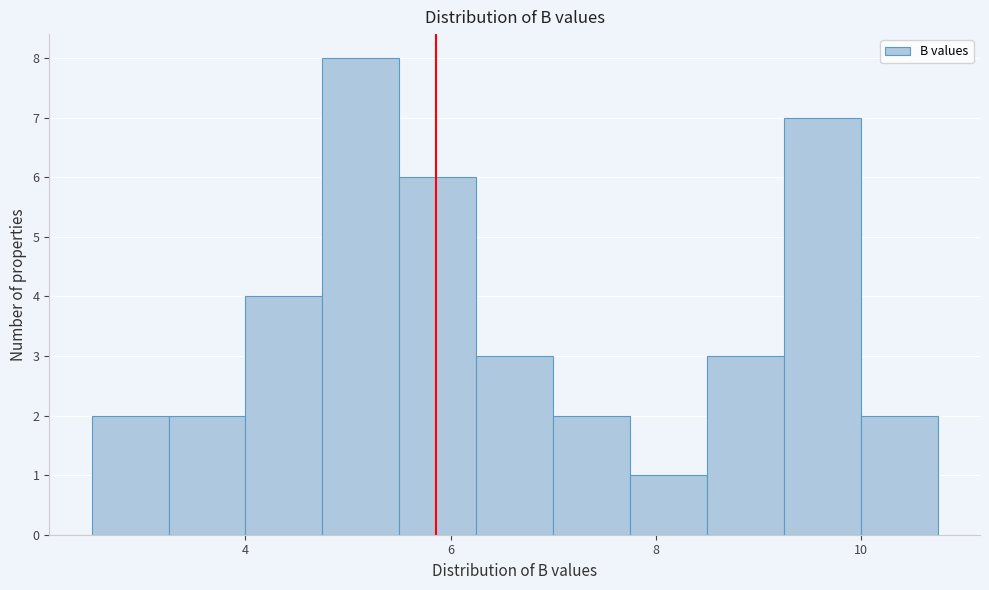

Around what value on the x-axis is the tallest bar? Give the approximate position of its centre, as read against the axis.

5.2